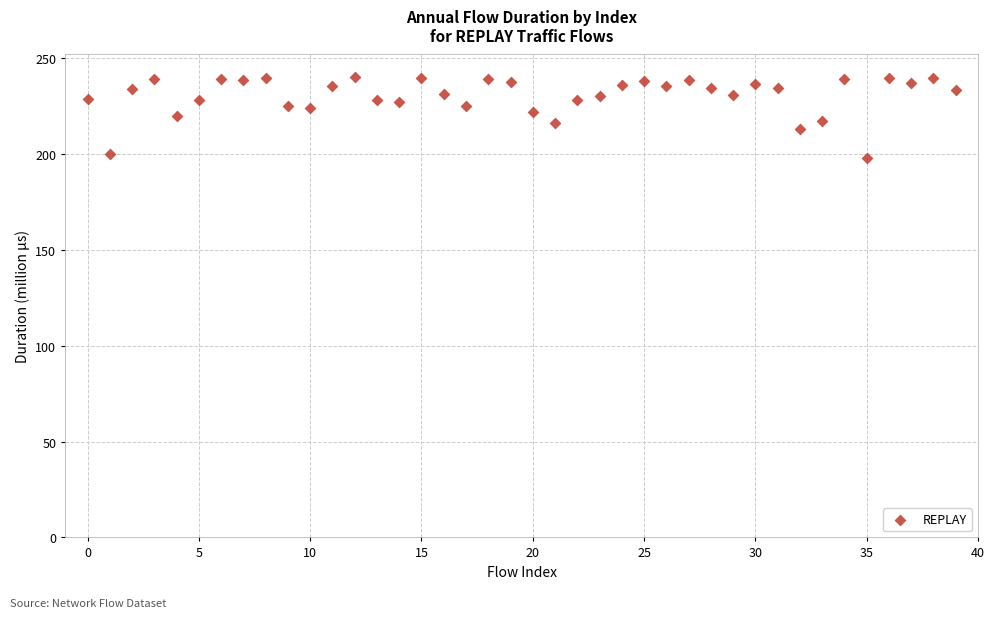

What is the range of Y values (max minus min)?

42.0